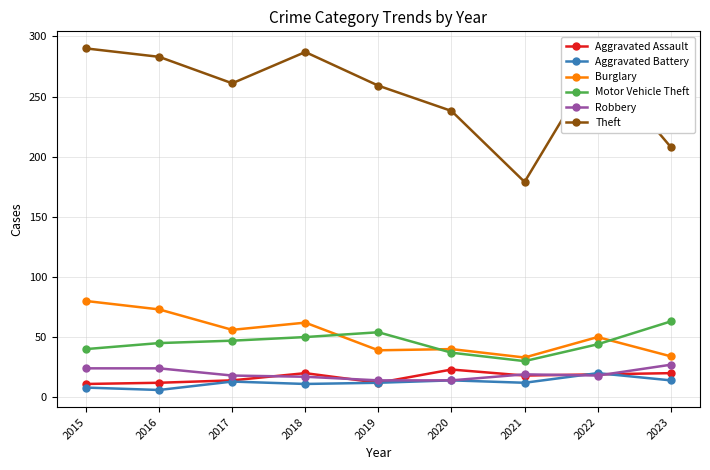

What is the sum of the Robbery values at 2017 and 2020?

32